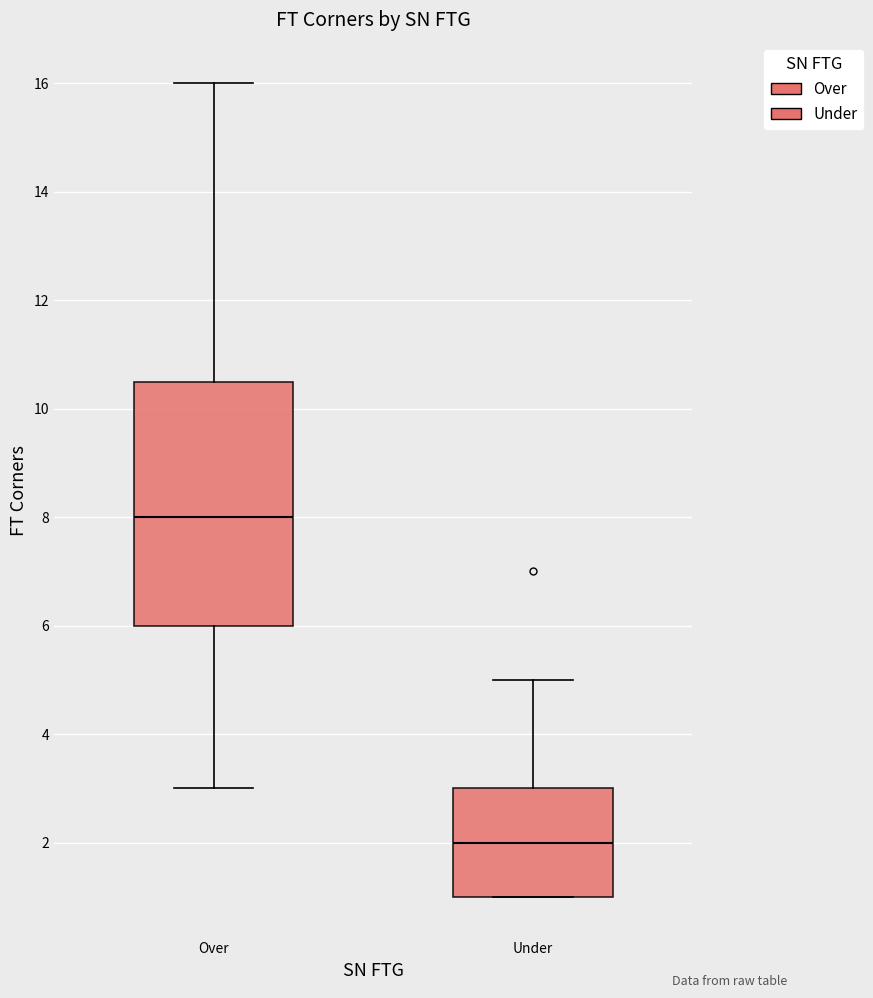

Reading left to right, transcribe this box plot: for each box, give where its median line is, the range the box spans, and where its two whiskers end, as read against the y-axis. The values are not printed on the chart, so give them approximately, as read against the axis.

Over: median 8.0, box 6.0 to 10.6, whiskers 3.0 to 16.0
Under: median 2.0, box 1.0 to 3.0, whiskers 1.0 to 5.0